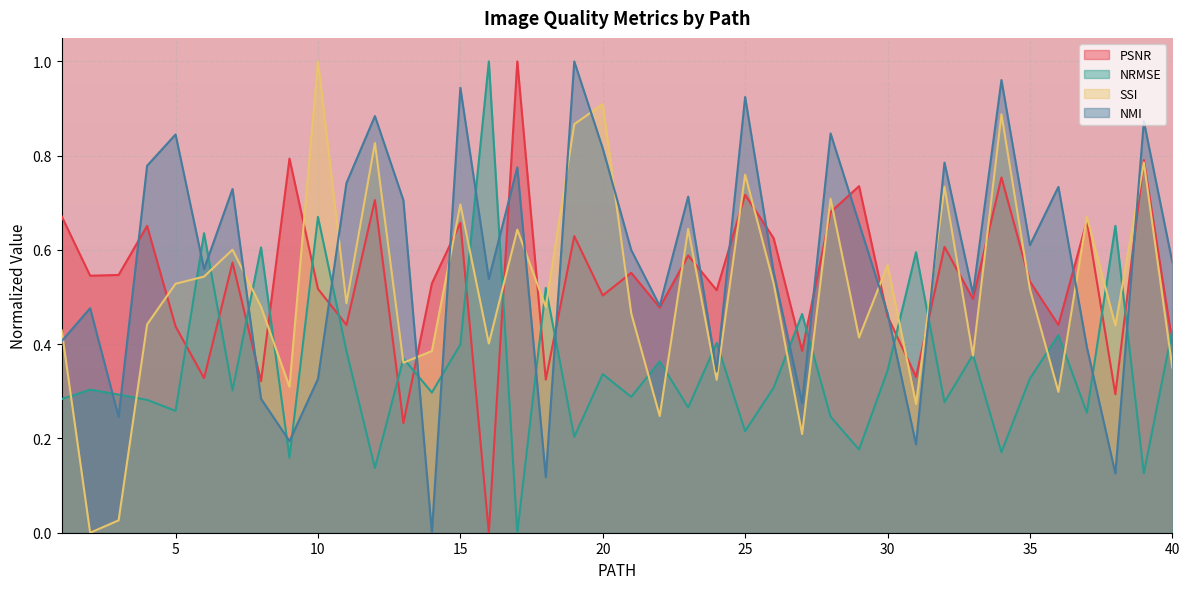

What is the total value across all series at 39?

2.6